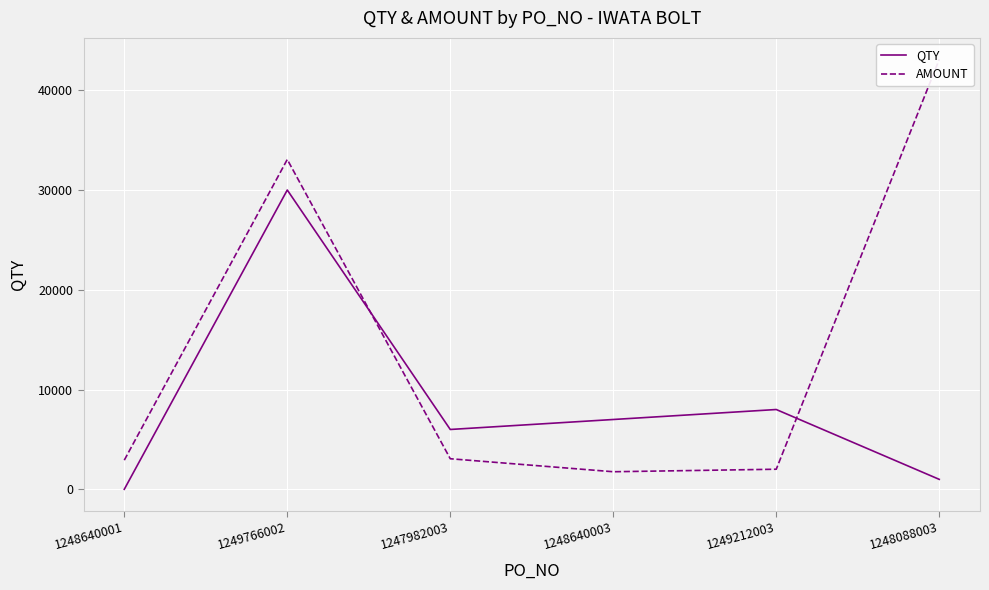

Reading left to right, list all the values displayed in this chart.

QTY: 1248640001=4	1249766002=30000	1247982003=6000	1248640003=7000	1249212003=8000	1248088003=1000
AMOUNT: 1248640001=2924	1249766002=33060	1247982003=3066	1248640003=1764	1249212003=2016	1248088003=43090